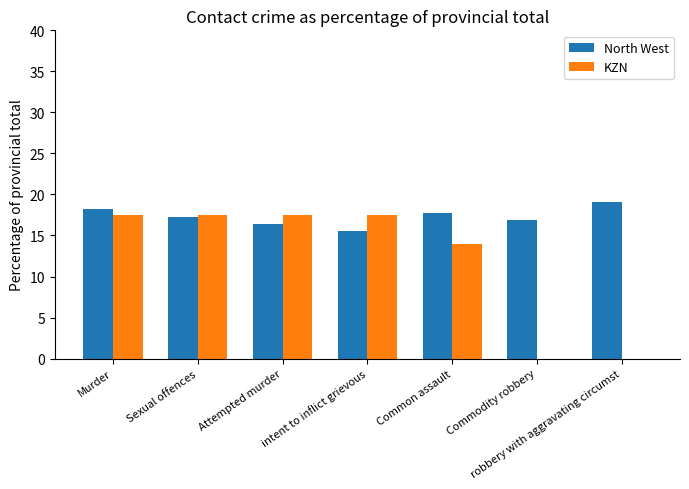

What is the total value across all series at Murder?

35.7